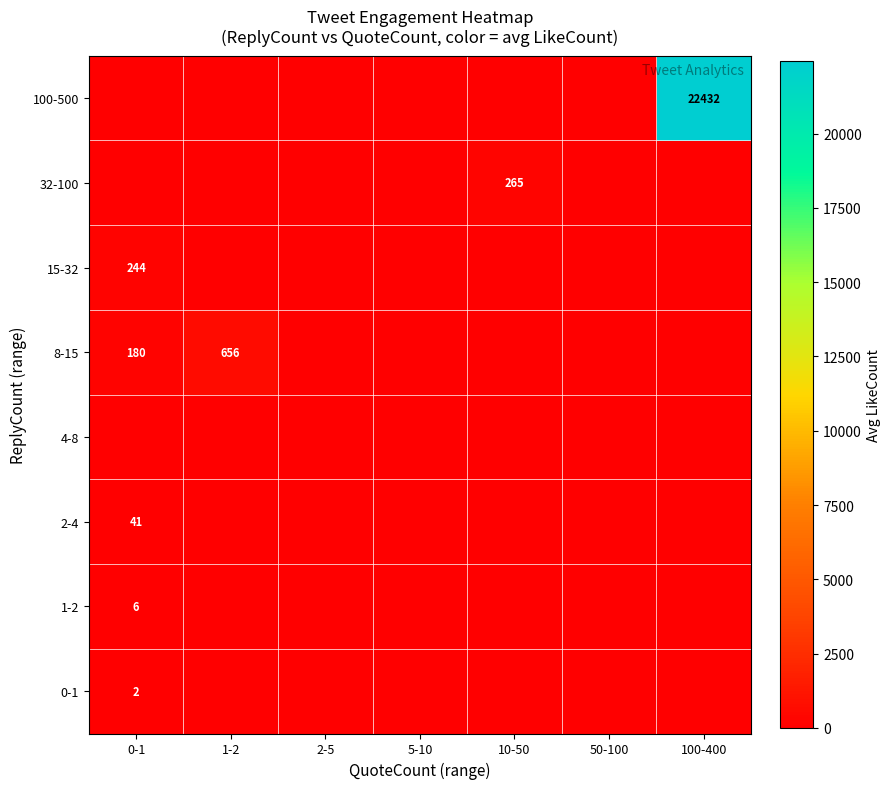

True or false: 32-100 has a value of 265 at 10-50.

True